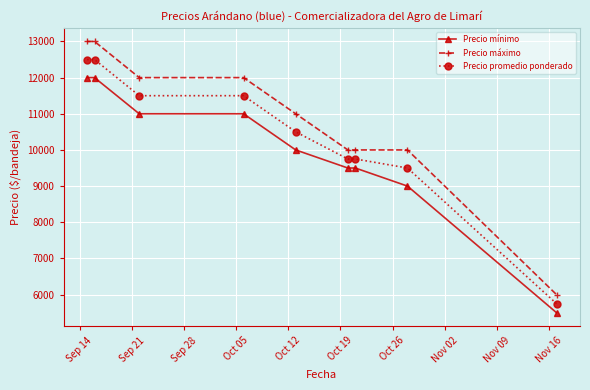

True or false: Precio mínimo and Precio máximo cross at least once.

False